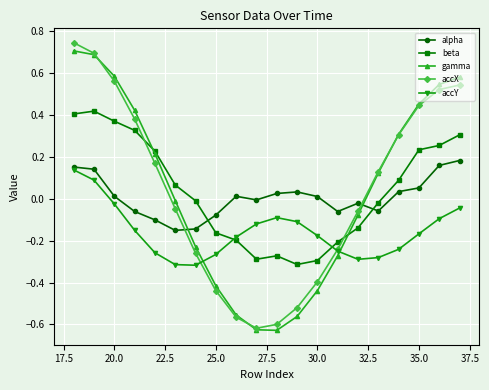

True or false: gamma has more than 1 points higher than both neighbors.

False